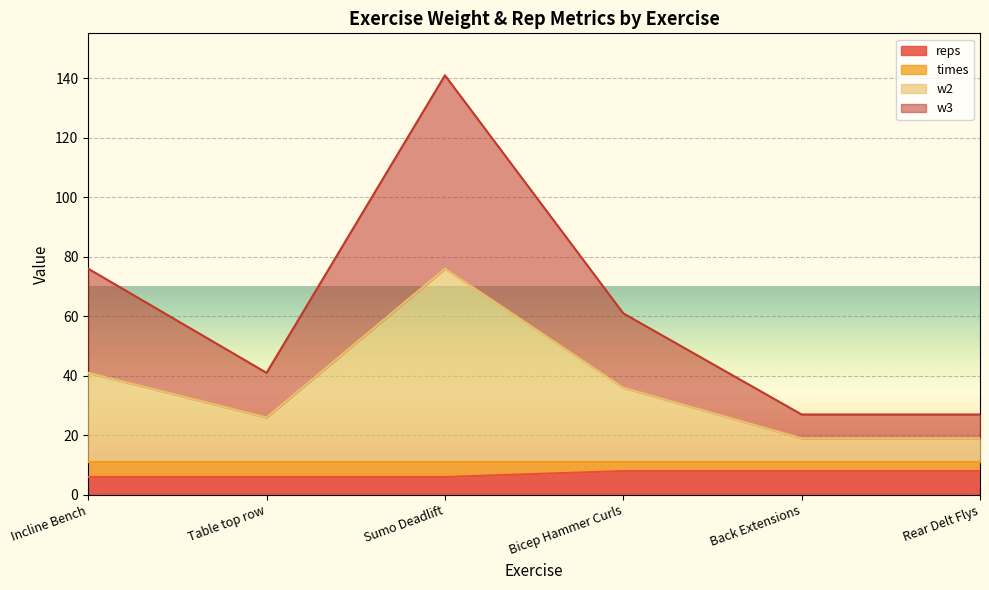

What is the value of the reps point at the 6th from the left?

8